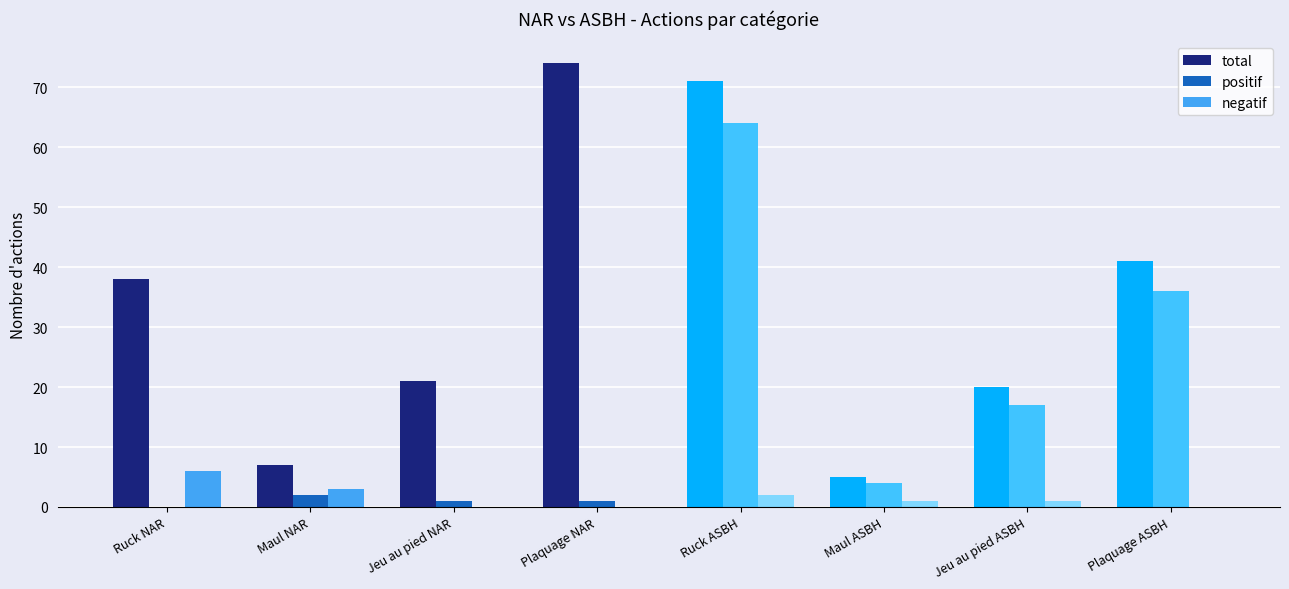

The negatif series shows -4 at Plaquage NAR. True or false?

False